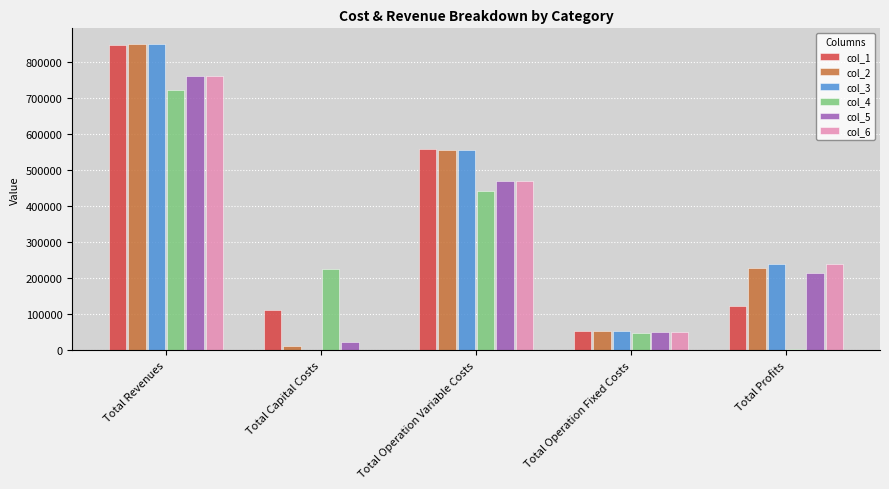

What is the maximum value shown in the chart?

851086.2